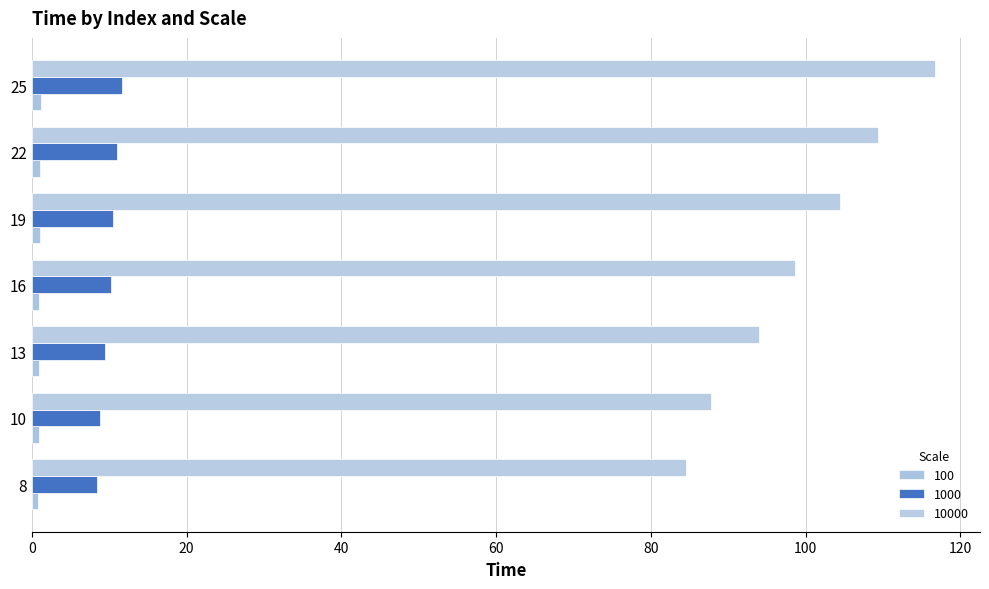

How many series are shown in this chart?

3